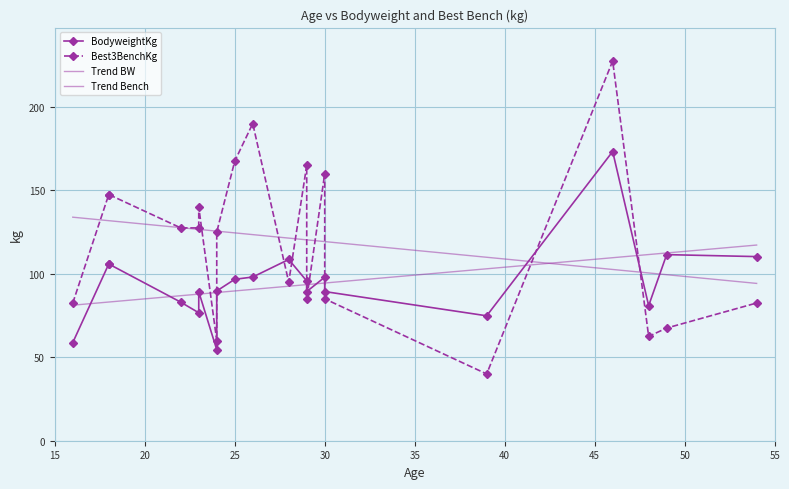

At how many categories does at least one series exceed 171?

2